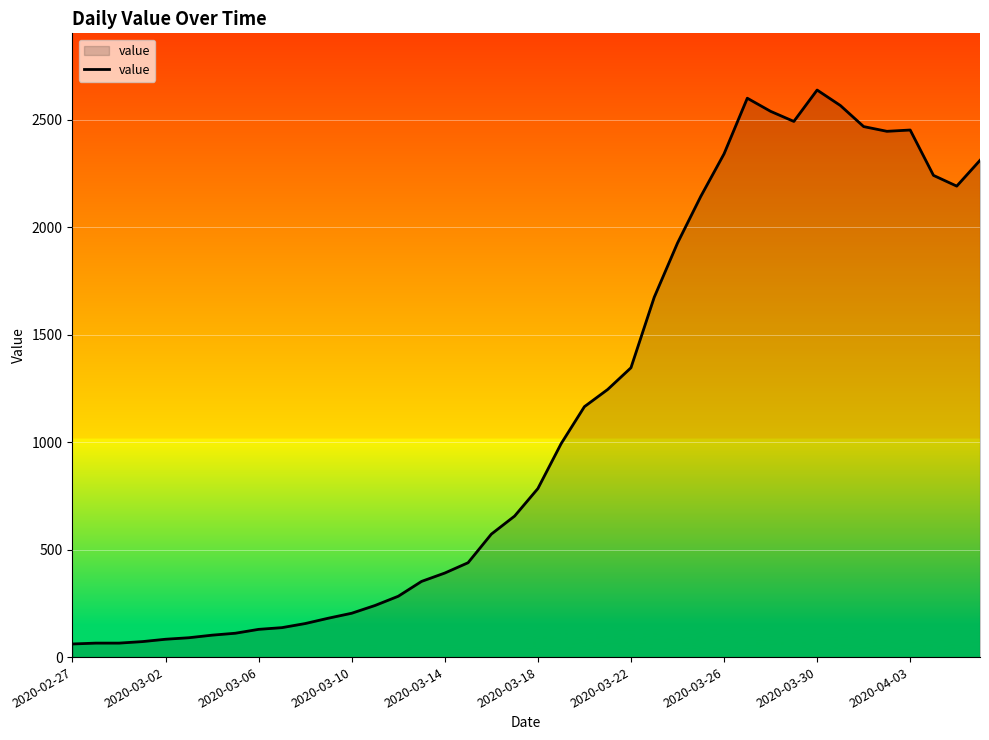

What is the smallest value displayed?

61